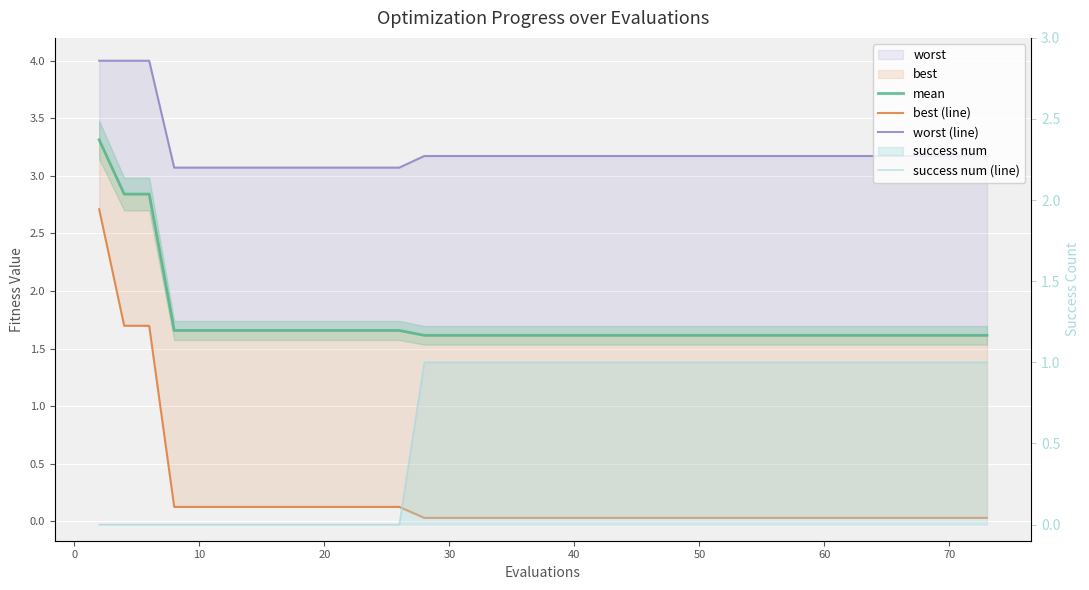

At how many categories does at least one series exceed 3?

40